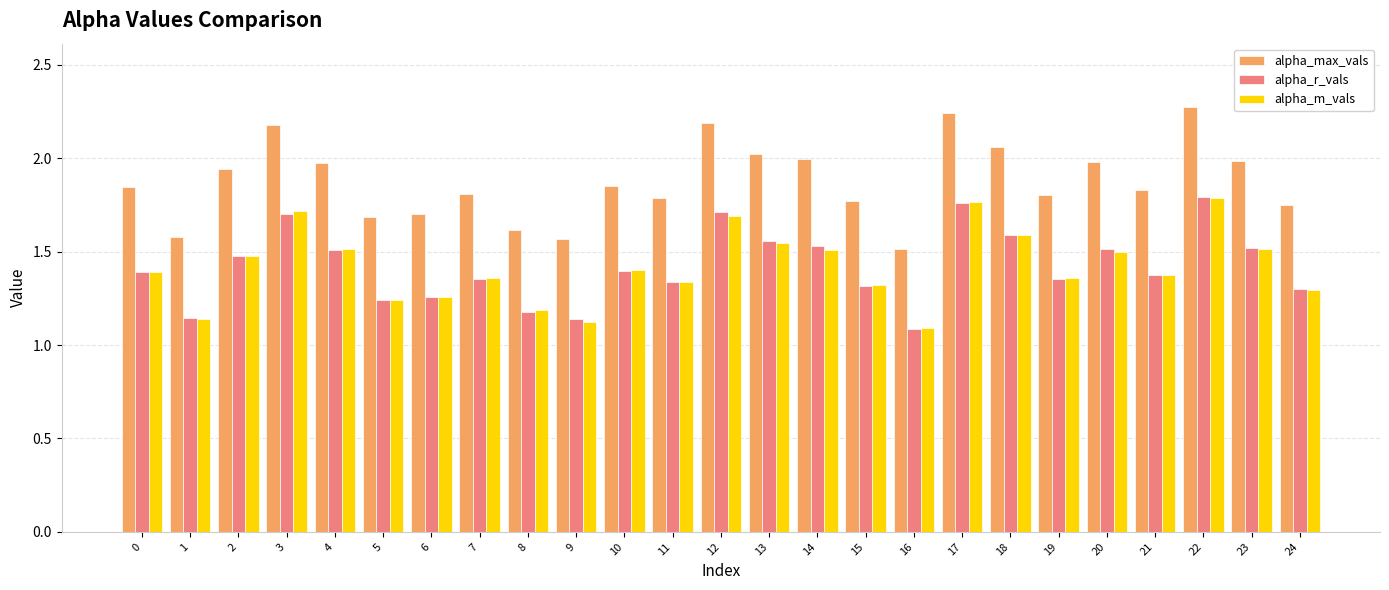

How many categories are shown in the chart?

25